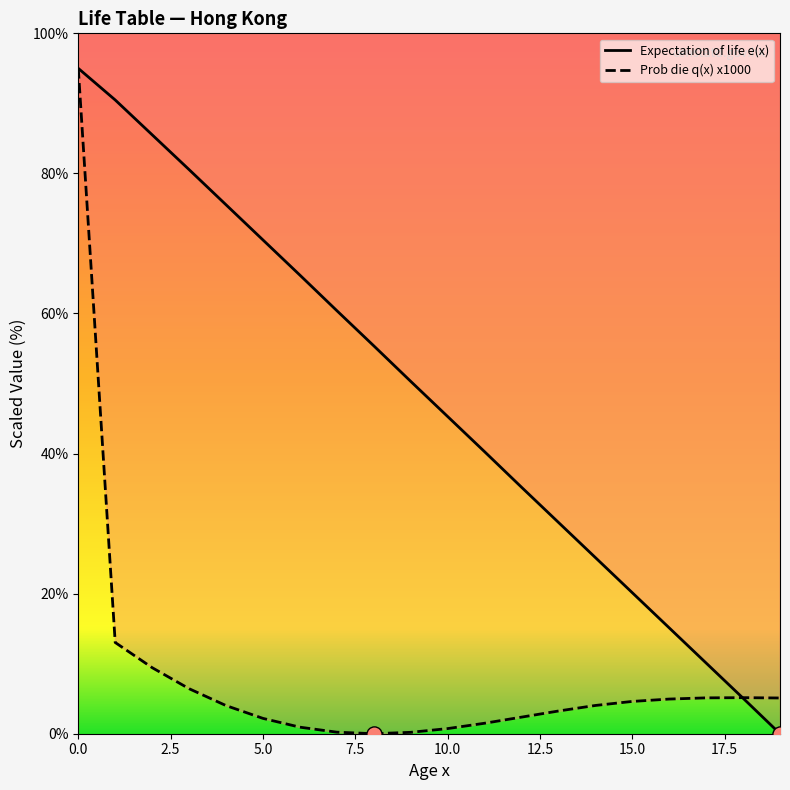

Which series contains the highest Y value?

Expectation of life e(x)